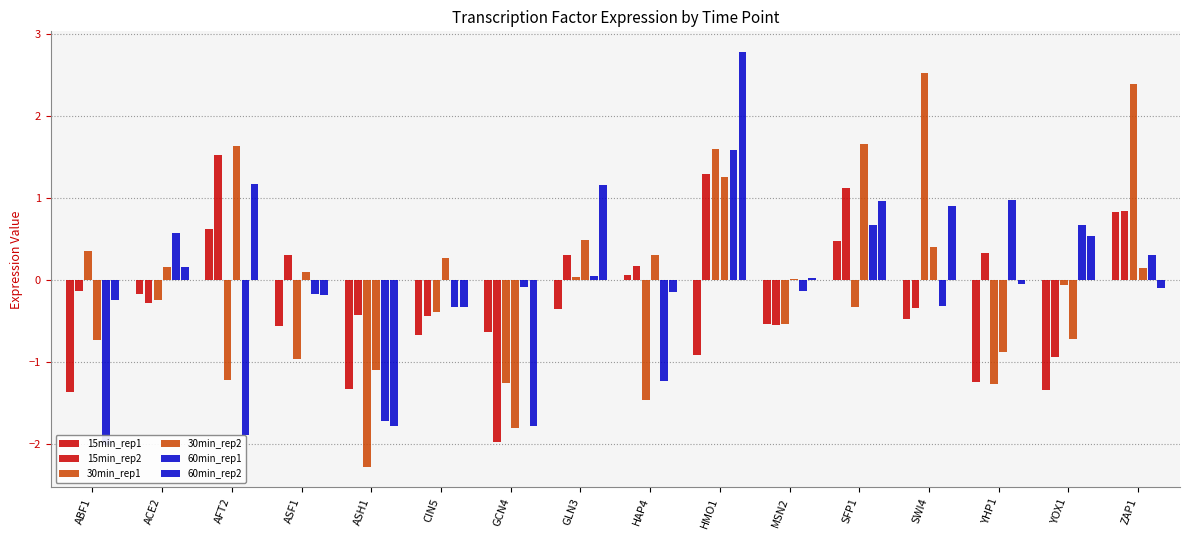

Is it true that 30min_rep2 equals -1.8 at GCN4?

True